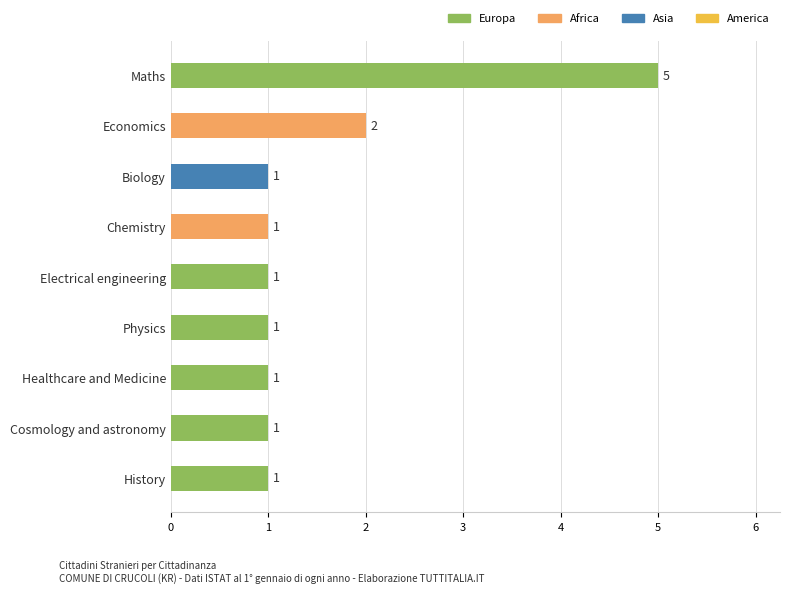

Does the chart contain stacked bars?

No